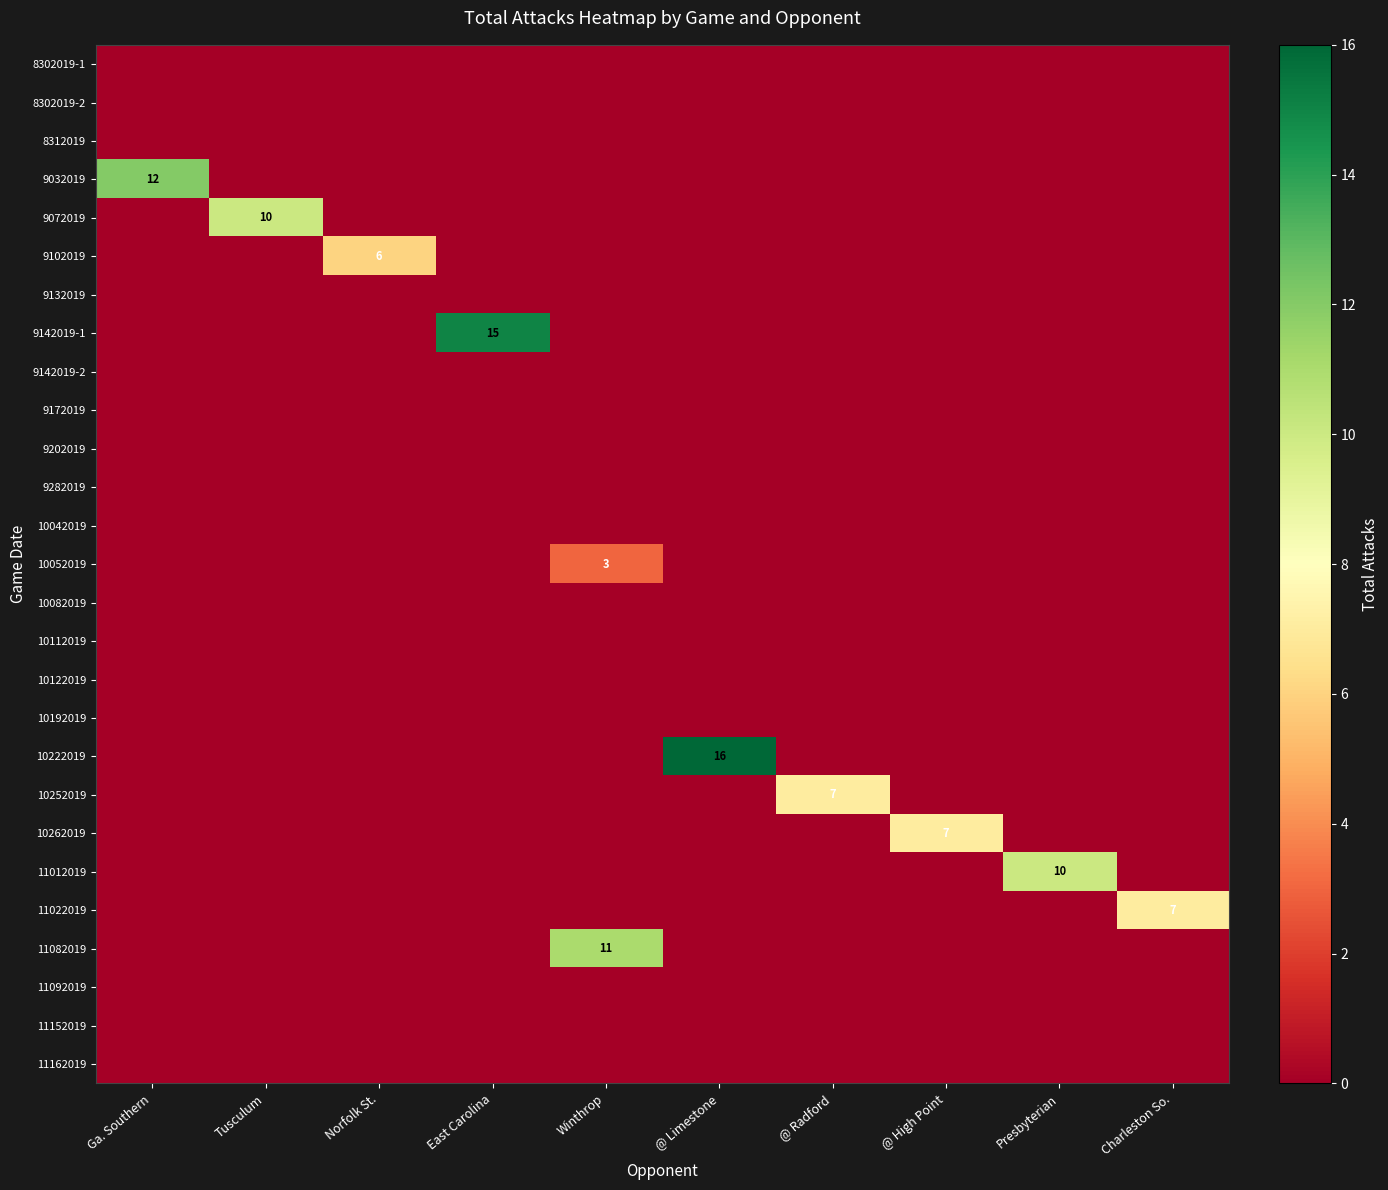

At East Carolina, list the series in order from smallest to largest.

8302019-1, 8302019-2, 8312019, 9032019, 9072019, 9102019, 9132019, 9142019-2, 9172019, 9202019, 9282019, 10042019, 10052019, 10082019, 10112019, 10122019, 10192019, 10222019, 10252019, 10262019, 11012019, 11022019, 11082019, 11092019, 11152019, 11162019, 9142019-1